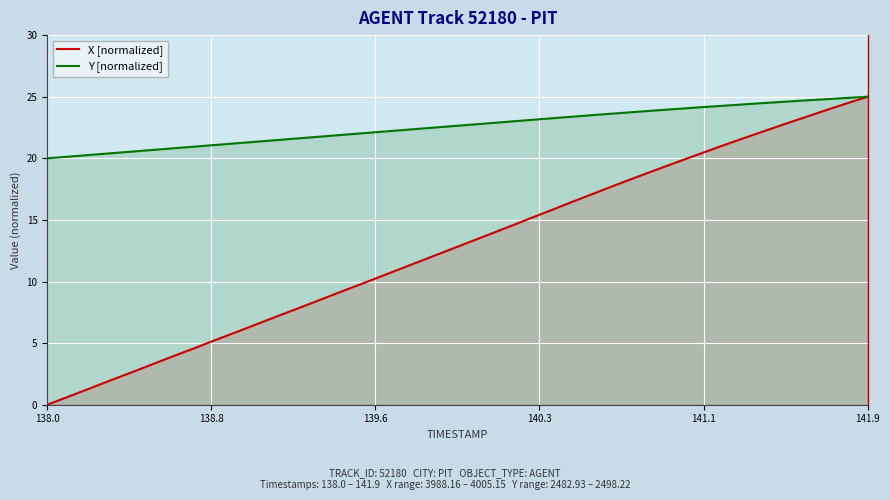

Which series has the largest total across all categories?

Y [normalized]